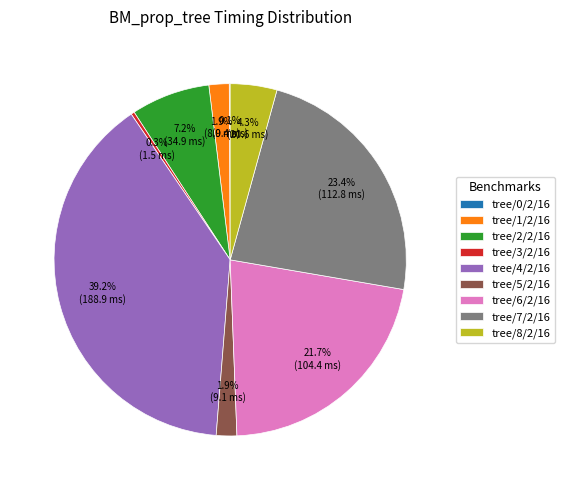

Which has a higher value, tree/3/2/16 or tree/1/2/16?

tree/1/2/16